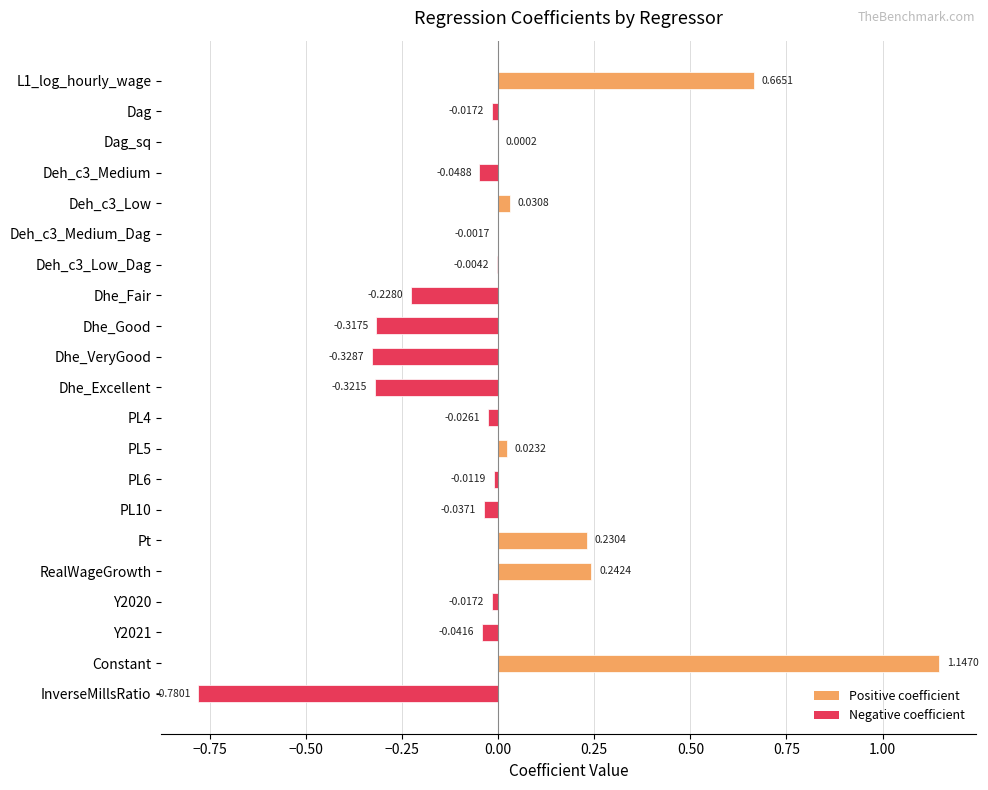

At which category does the chart reach its peak across all series?

Constant